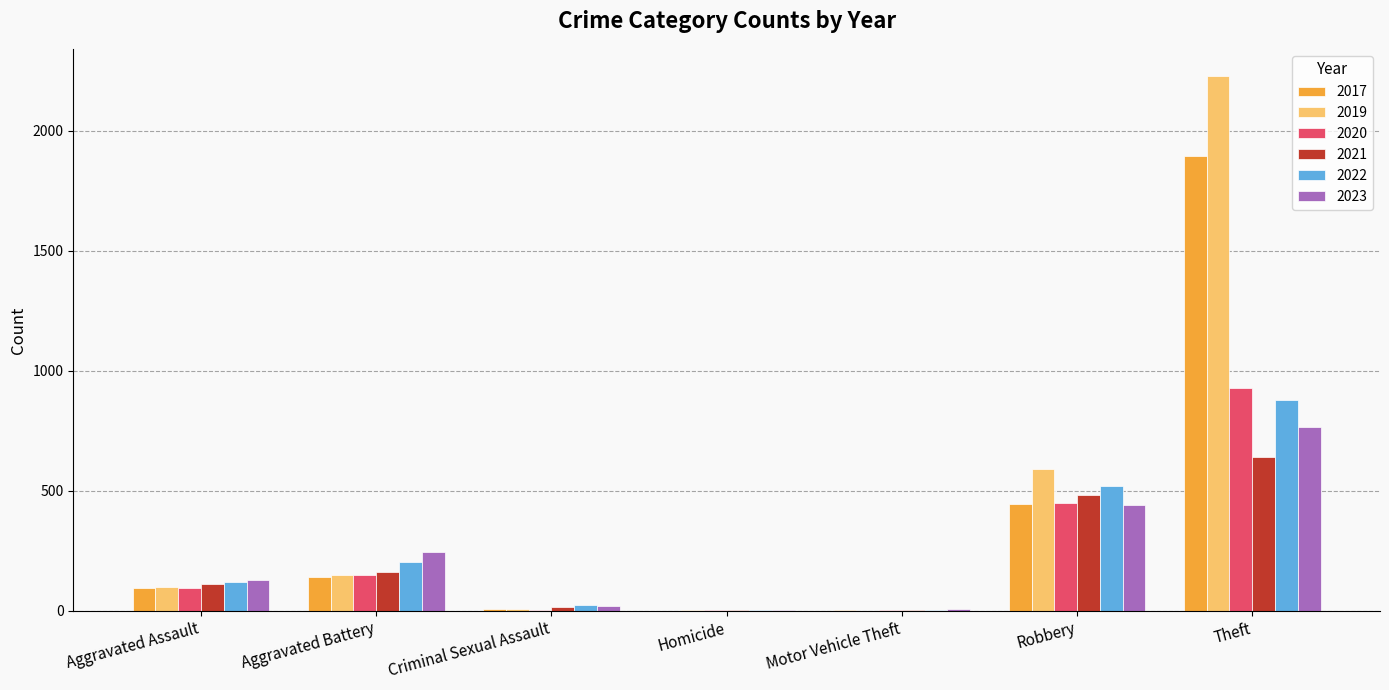

What is the sum of all 2019 values?

3078